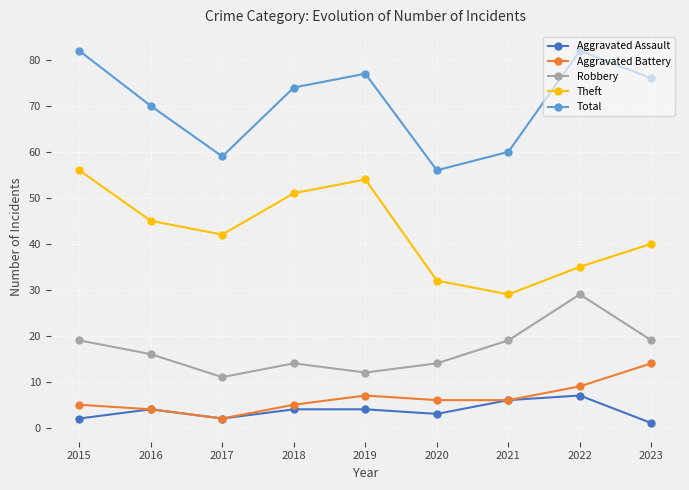

What is the difference between the highest and lowest values at 2019?

73